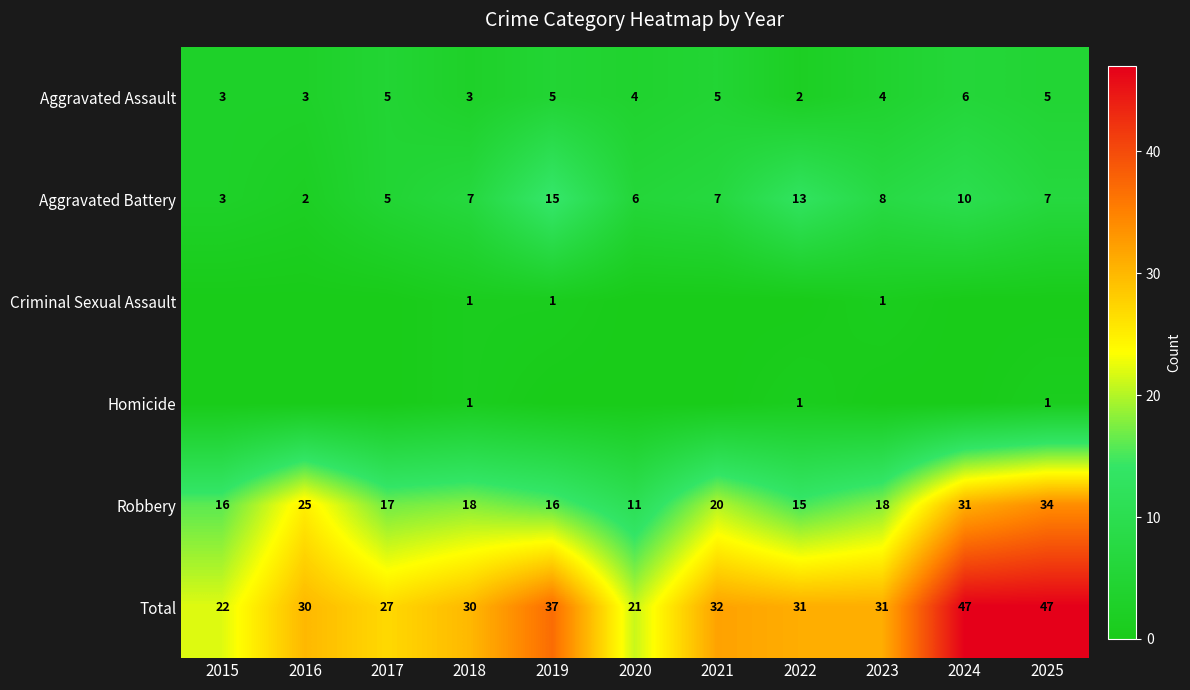

What is the difference between the Aggravated Battery values at 2023 and 2018?

1